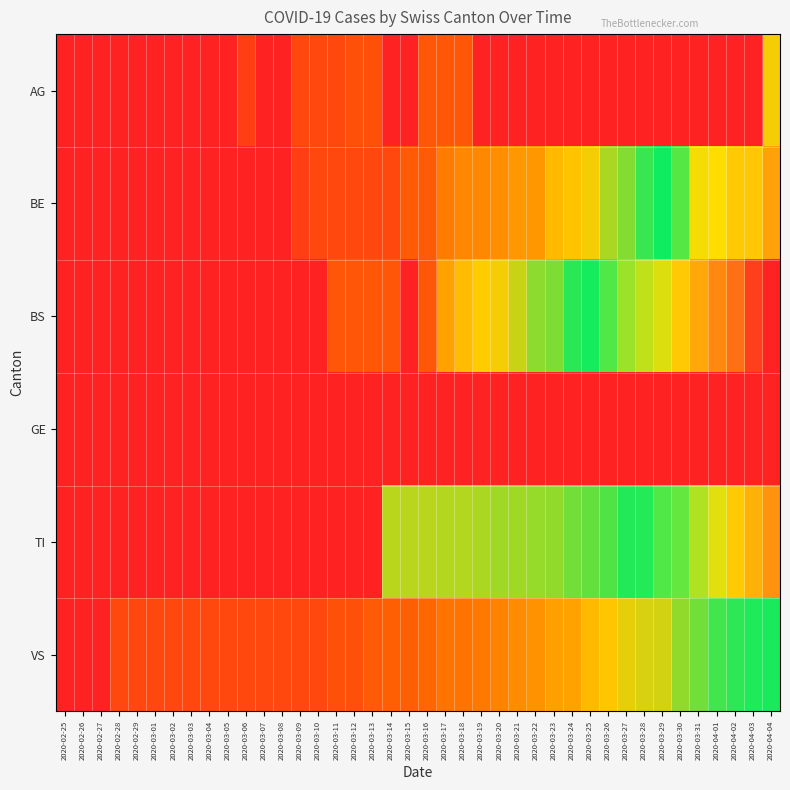

Reading left to right, what are all the values shown in this chart?

AG: 2020-02-25=0	2020-02-26=0	2020-02-27=0	2020-02-28=0	2020-02-29=0	2020-03-01=0	2020-03-02=0	2020-03-03=0	2020-03-04=0	2020-03-05=0	2020-03-06=1	2020-03-07=0	2020-03-08=0	2020-03-09=2	2020-03-10=2	2020-03-11=2	2020-03-12=3	2020-03-13=3	2020-03-14=0	2020-03-15=0	2020-03-16=4	2020-03-17=4	2020-03-18=4	2020-03-19=0	2020-03-20=0	2020-03-21=0	2020-03-22=0	2020-03-23=0	2020-03-24=0	2020-03-25=0	2020-03-26=0	2020-03-27=0	2020-03-28=0	2020-03-29=0	2020-03-30=0	2020-03-31=0	2020-04-01=0	2020-04-02=0	2020-04-03=0	2020-04-04=46
BE: 2020-02-25=0	2020-02-26=0	2020-02-27=0	2020-02-28=0	2020-02-29=0	2020-03-01=0	2020-03-02=0	2020-03-03=0	2020-03-04=0	2020-03-05=0	2020-03-06=0	2020-03-07=0	2020-03-08=0	2020-03-09=1	2020-03-10=2	2020-03-11=2	2020-03-12=2	2020-03-13=2	2020-03-14=2	2020-03-15=5	2020-03-16=5	2020-03-17=13	2020-03-18=16	2020-03-19=16	2020-03-20=18	2020-03-21=21	2020-03-22=21	2020-03-23=35	2020-03-24=40	2020-03-25=46	2020-03-26=65	2020-03-27=76	2020-03-28=100	2020-03-29=115	2020-03-30=158	2020-03-31=242	2020-04-01=249	2020-04-02=262	2020-04-03=266	2020-04-04=298
BS: 2020-02-25=0	2020-02-26=0	2020-02-27=0	2020-02-28=0	2020-02-29=0	2020-03-01=0	2020-03-02=0	2020-03-03=0	2020-03-04=0	2020-03-05=0	2020-03-06=0	2020-03-07=0	2020-03-08=0	2020-03-09=0	2020-03-10=0	2020-03-11=4	2020-03-12=4	2020-03-13=4	2020-03-14=4	2020-03-15=0	2020-03-16=4	2020-03-17=25	2020-03-18=36	2020-03-19=44	2020-03-20=46	2020-03-21=57	2020-03-22=73	2020-03-23=78	2020-03-24=105	2020-03-25=128	2020-03-26=155	2020-03-27=191	2020-03-28=211	2020-03-29=228	2020-03-30=263	2020-03-31=292	2020-04-01=323	2020-04-02=350	2020-04-03=397	2020-04-04=434
GE: 2020-02-25=0	2020-02-26=0	2020-02-27=0	2020-02-28=0	2020-02-29=0	2020-03-01=0	2020-03-02=0	2020-03-03=0	2020-03-04=0	2020-03-05=0	2020-03-06=0	2020-03-07=0	2020-03-08=0	2020-03-09=0	2020-03-10=0	2020-03-11=0	2020-03-12=0	2020-03-13=0	2020-03-14=0	2020-03-15=0	2020-03-16=0	2020-03-17=0	2020-03-18=0	2020-03-19=0	2020-03-20=0	2020-03-21=0	2020-03-22=0	2020-03-23=0	2020-03-24=0	2020-03-25=0	2020-03-26=0	2020-03-27=0	2020-03-28=0	2020-03-29=0	2020-03-30=0	2020-03-31=0	2020-04-01=0	2020-04-02=0	2020-04-03=0	2020-04-04=0
TI: 2020-02-25=0	2020-02-26=0	2020-02-27=0	2020-02-28=0	2020-02-29=0	2020-03-01=0	2020-03-02=0	2020-03-03=0	2020-03-04=0	2020-03-05=0	2020-03-06=0	2020-03-07=0	2020-03-08=0	2020-03-09=0	2020-03-10=0	2020-03-11=0	2020-03-12=0	2020-03-13=0	2020-03-14=61	2020-03-15=61	2020-03-16=61	2020-03-17=62	2020-03-18=62	2020-03-19=65	2020-03-20=67	2020-03-21=68	2020-03-22=70	2020-03-23=71	2020-03-24=80	2020-03-25=85	2020-03-26=91	2020-03-27=107	2020-03-28=136	2020-03-29=155	2020-03-30=165	2020-03-31=202	2020-04-01=229	2020-04-02=263	2020-04-03=287	2020-04-04=314
VS: 2020-02-25=0	2020-02-26=0	2020-02-27=0	2020-02-28=2	2020-02-29=2	2020-03-01=2	2020-03-02=2	2020-03-03=2	2020-03-04=2	2020-03-05=2	2020-03-06=2	2020-03-07=2	2020-03-08=2	2020-03-09=2	2020-03-10=2	2020-03-11=3	2020-03-12=3	2020-03-13=5	2020-03-14=6	2020-03-15=6	2020-03-16=8	2020-03-17=11	2020-03-18=11	2020-03-19=12	2020-03-20=15	2020-03-21=17	2020-03-22=19	2020-03-23=24	2020-03-24=25	2020-03-25=35	2020-03-26=41	2020-03-27=50	2020-03-28=53	2020-03-29=54	2020-03-30=71	2020-03-31=81	2020-04-01=96	2020-04-02=104	2020-04-03=109	2020-04-04=112